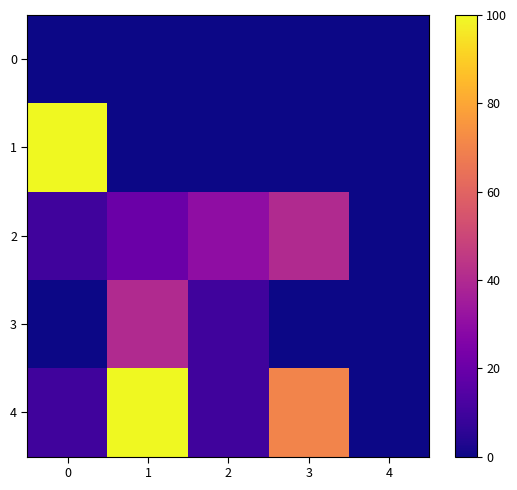

Reading left to right, extract all data points from this chart.

0: 0=0	1=0	2=0	3=0	4=0
1: 0=100	1=0	2=0	3=0	4=0
2: 0=10	1=20	2=30	3=40	4=0
3: 0=0	1=40	2=10	3=0	4=0
4: 0=10	1=100	2=10	3=70	4=0